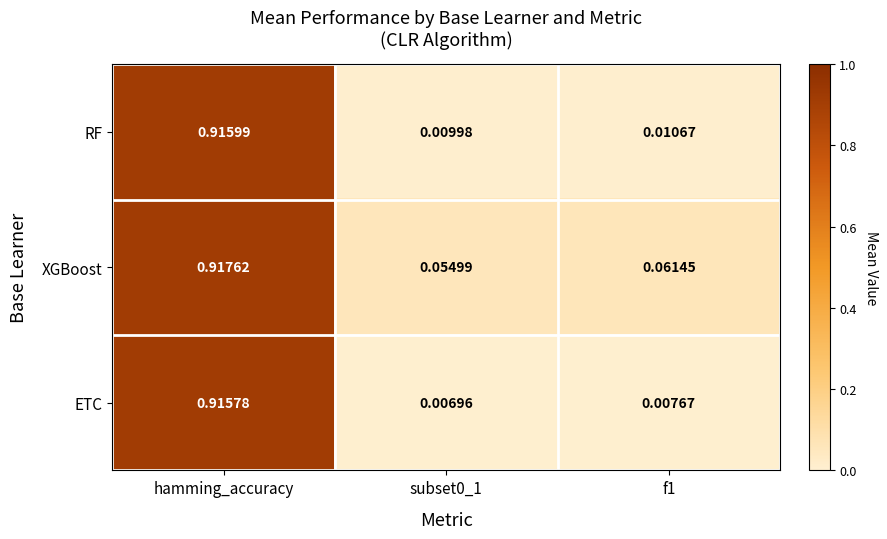

Rank the series at f1 from lowest to highest value.

ETC, RF, XGBoost